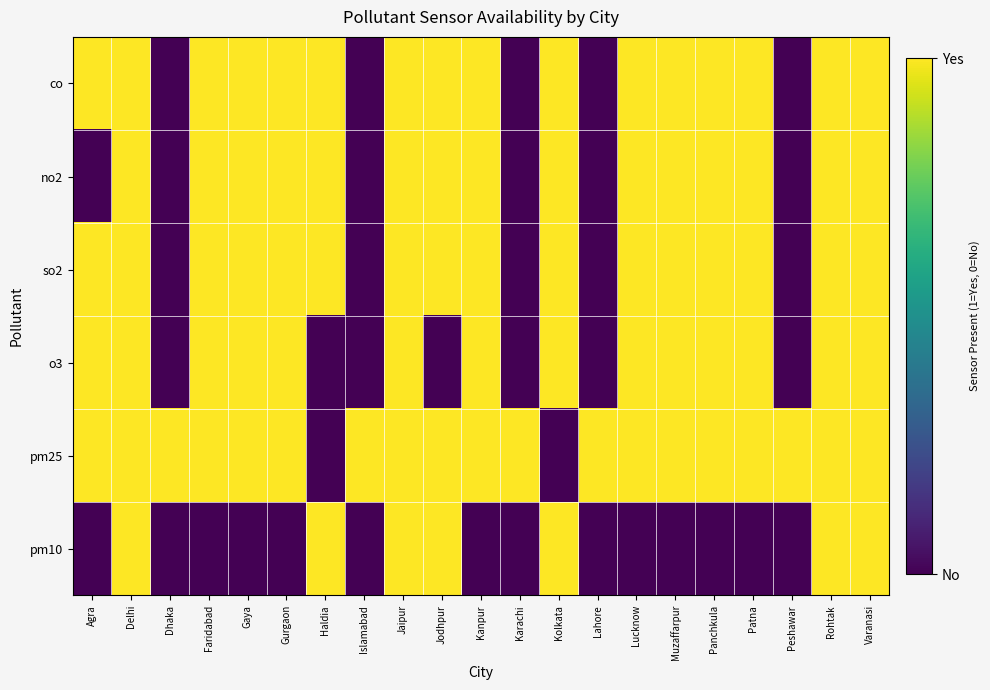

Reading left to right, extract all data points from this chart.

co: Agra=1	Delhi=1	Dhaka=0	Faridabad=1	Gaya=1	Gurgaon=1	Haldia=1	Islamabad=0	Jaipur=1	Jodhpur=1	Kanpur=1	Karachi=0	Kolkata=1	Lahore=0	Lucknow=1	Muzaffarpur=1	Panchkula=1	Patna=1	Peshawar=0	Rohtak=1	Varanasi=1
no2: Agra=0	Delhi=1	Dhaka=0	Faridabad=1	Gaya=1	Gurgaon=1	Haldia=1	Islamabad=0	Jaipur=1	Jodhpur=1	Kanpur=1	Karachi=0	Kolkata=1	Lahore=0	Lucknow=1	Muzaffarpur=1	Panchkula=1	Patna=1	Peshawar=0	Rohtak=1	Varanasi=1
so2: Agra=1	Delhi=1	Dhaka=0	Faridabad=1	Gaya=1	Gurgaon=1	Haldia=1	Islamabad=0	Jaipur=1	Jodhpur=1	Kanpur=1	Karachi=0	Kolkata=1	Lahore=0	Lucknow=1	Muzaffarpur=1	Panchkula=1	Patna=1	Peshawar=0	Rohtak=1	Varanasi=1
o3: Agra=1	Delhi=1	Dhaka=0	Faridabad=1	Gaya=1	Gurgaon=1	Haldia=0	Islamabad=0	Jaipur=1	Jodhpur=0	Kanpur=1	Karachi=0	Kolkata=1	Lahore=0	Lucknow=1	Muzaffarpur=1	Panchkula=1	Patna=1	Peshawar=0	Rohtak=1	Varanasi=1
pm25: Agra=1	Delhi=1	Dhaka=1	Faridabad=1	Gaya=1	Gurgaon=1	Haldia=0	Islamabad=1	Jaipur=1	Jodhpur=1	Kanpur=1	Karachi=1	Kolkata=0	Lahore=1	Lucknow=1	Muzaffarpur=1	Panchkula=1	Patna=1	Peshawar=1	Rohtak=1	Varanasi=1
pm10: Agra=0	Delhi=1	Dhaka=0	Faridabad=0	Gaya=0	Gurgaon=0	Haldia=1	Islamabad=0	Jaipur=1	Jodhpur=1	Kanpur=0	Karachi=0	Kolkata=1	Lahore=0	Lucknow=0	Muzaffarpur=0	Panchkula=0	Patna=0	Peshawar=0	Rohtak=1	Varanasi=1